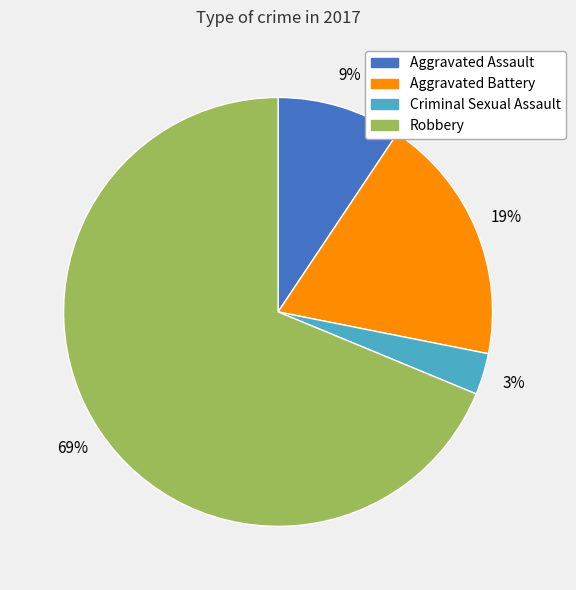

Rank the categories by value from highest to lowest.

Robbery, Aggravated Battery, Aggravated Assault, Criminal Sexual Assault